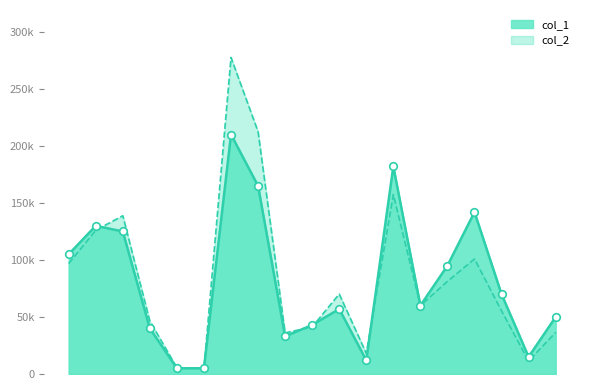

Is the value of col_1 at 100/04/22 greater than the value of col_2 at 100/05/03?

No